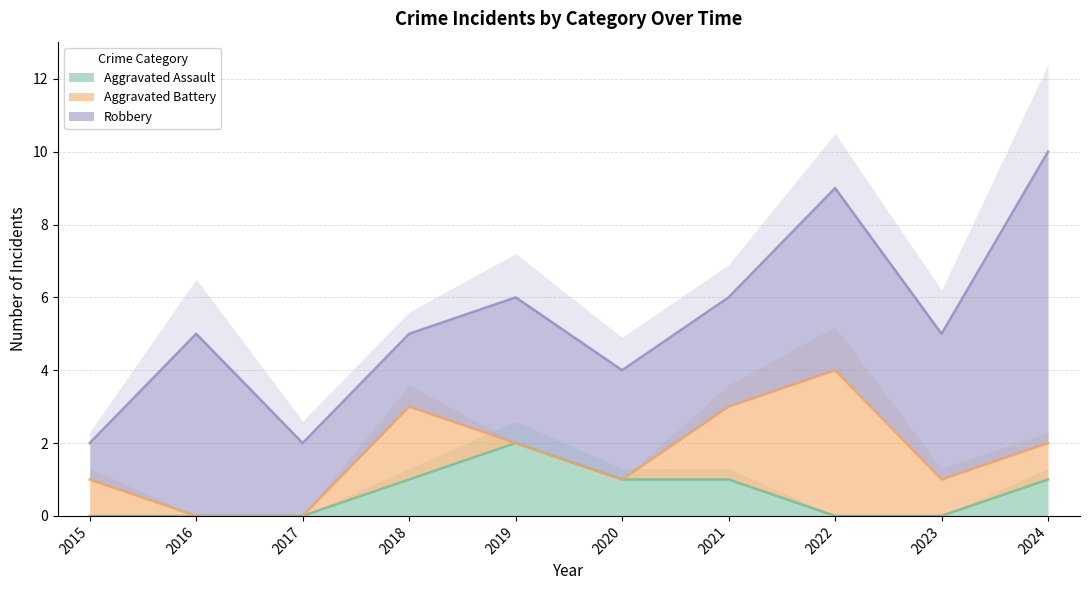

Is it true that Aggravated Assault equals 1 at 2022?

False